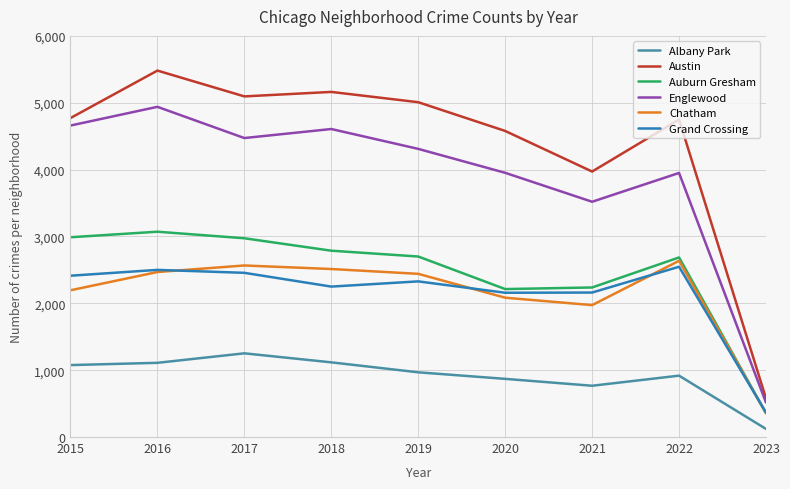

What is the lowest value of the Austin series?

578